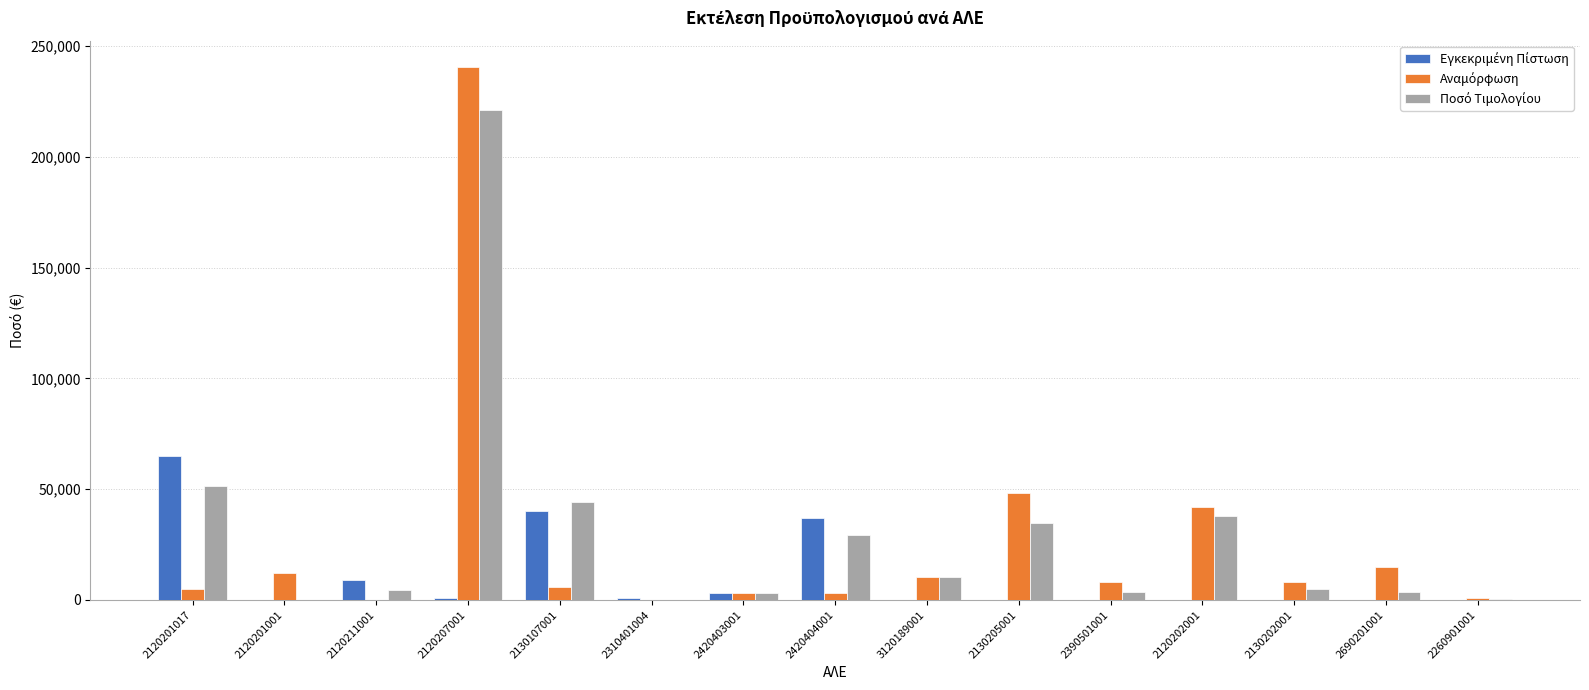

At which category is the sum across all series the highest?

2120207001